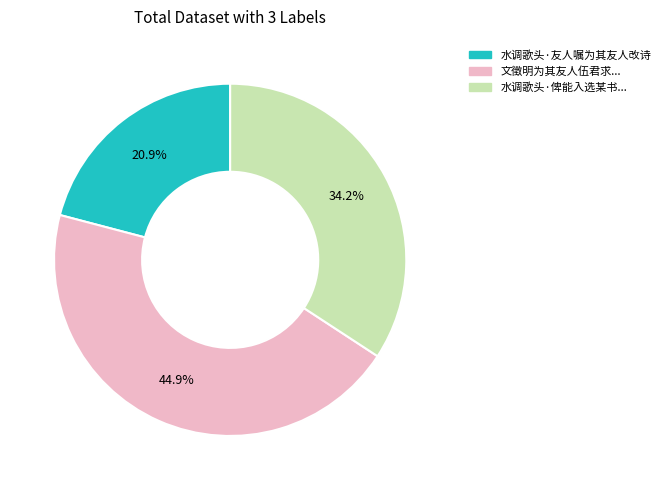

Does any single category account for the majority?

No